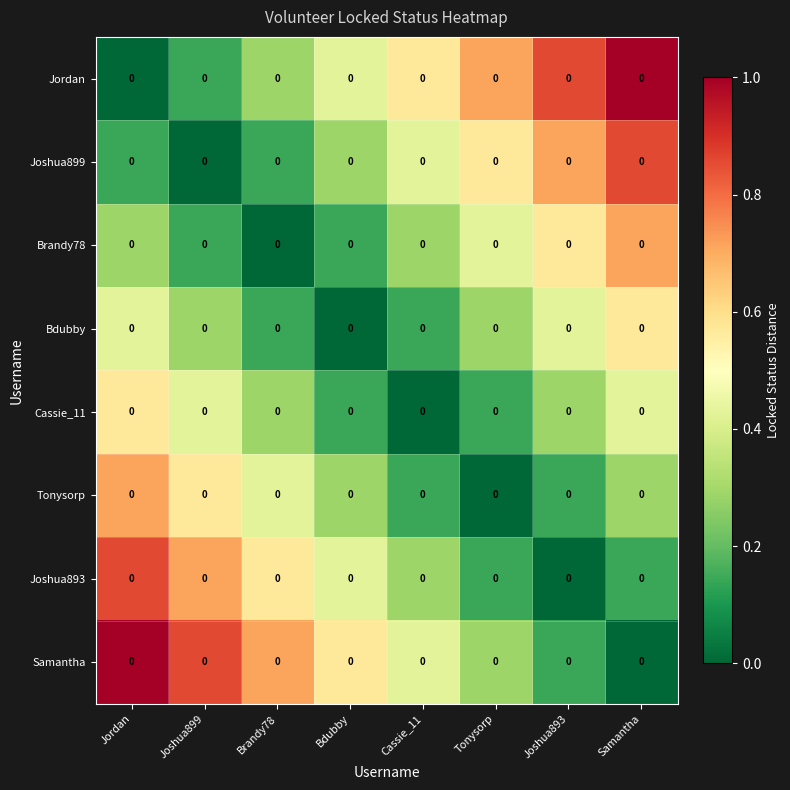

At which category is the sum across all series the highest?

Jordan